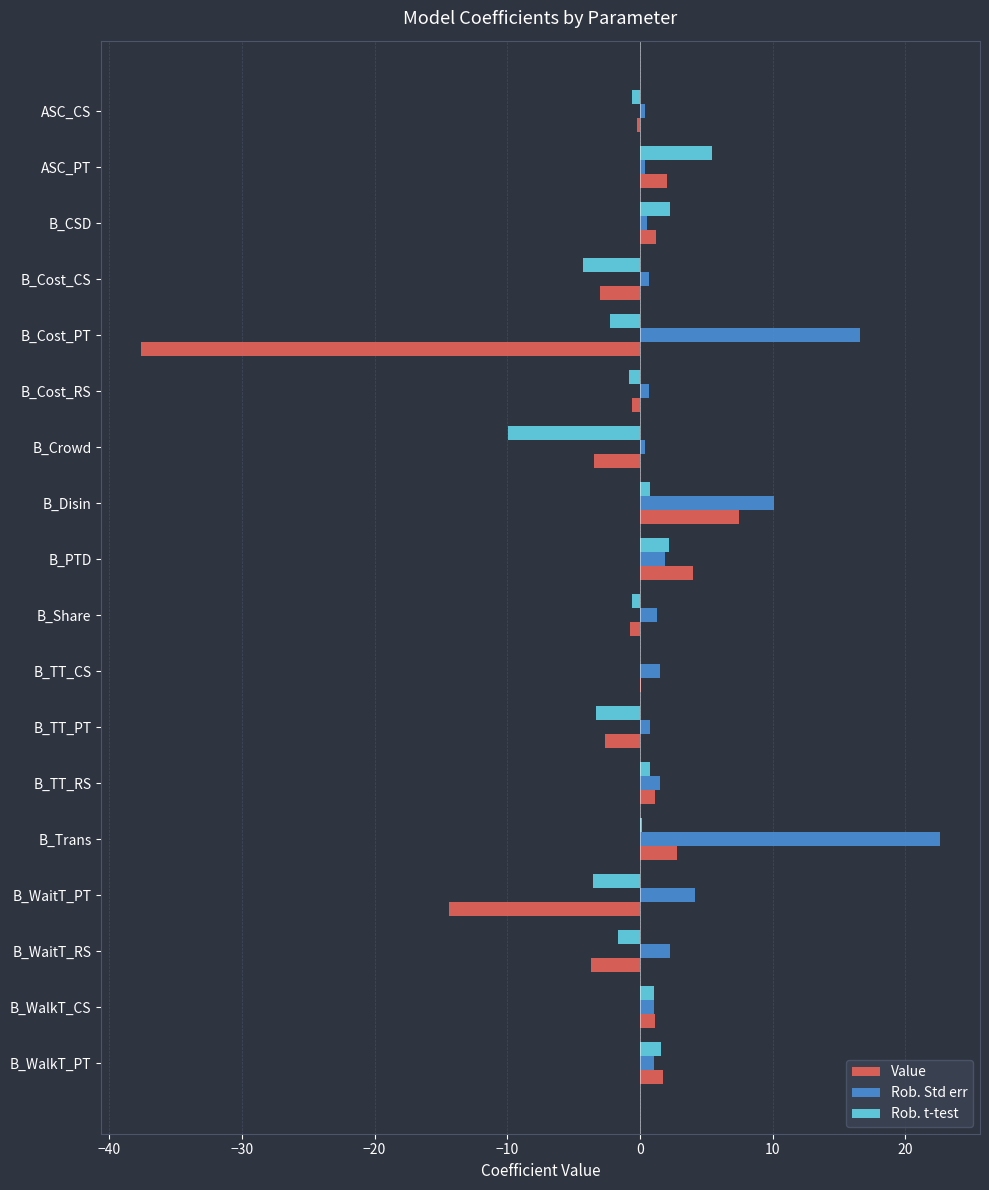

Which series changed the most between B_Cost_CS and B_Cost_PT?

Value